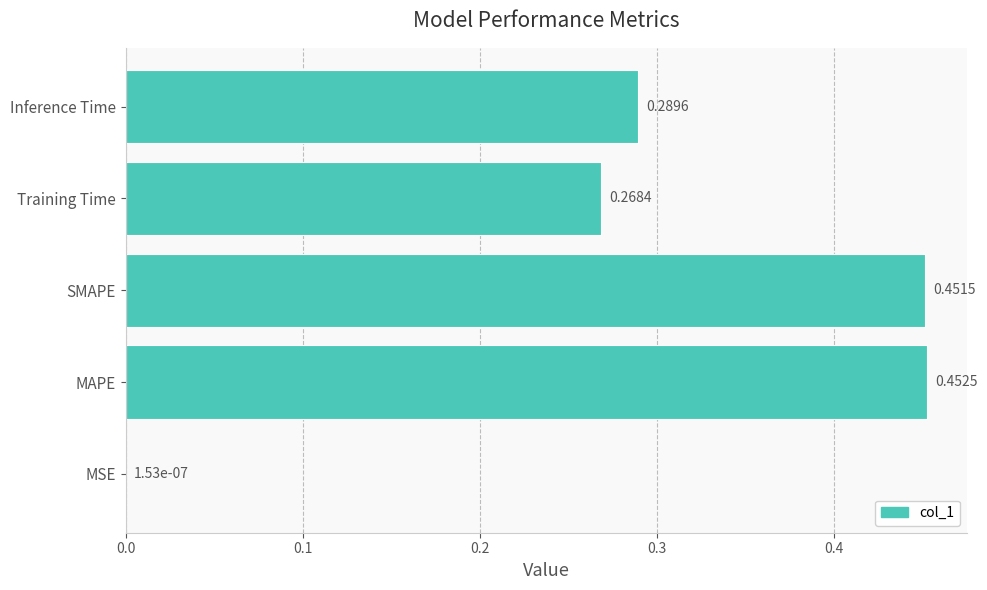

What is the sum of all values?

1.5